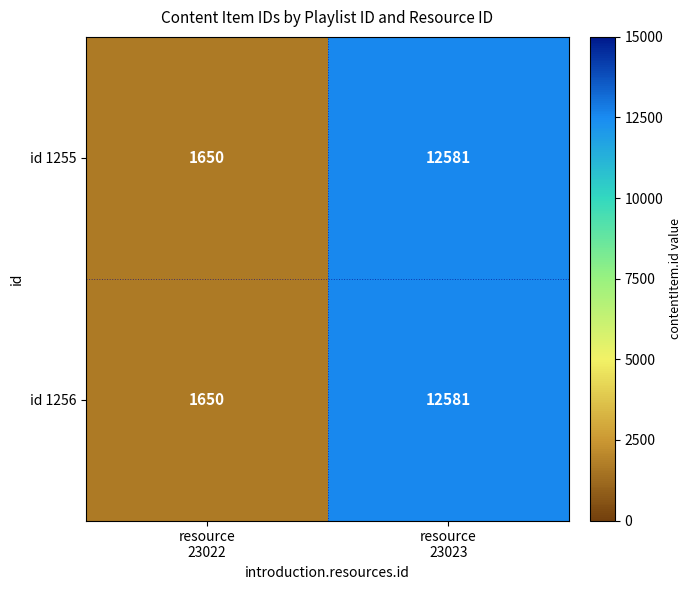

What is the maximum value shown in the chart?

12581